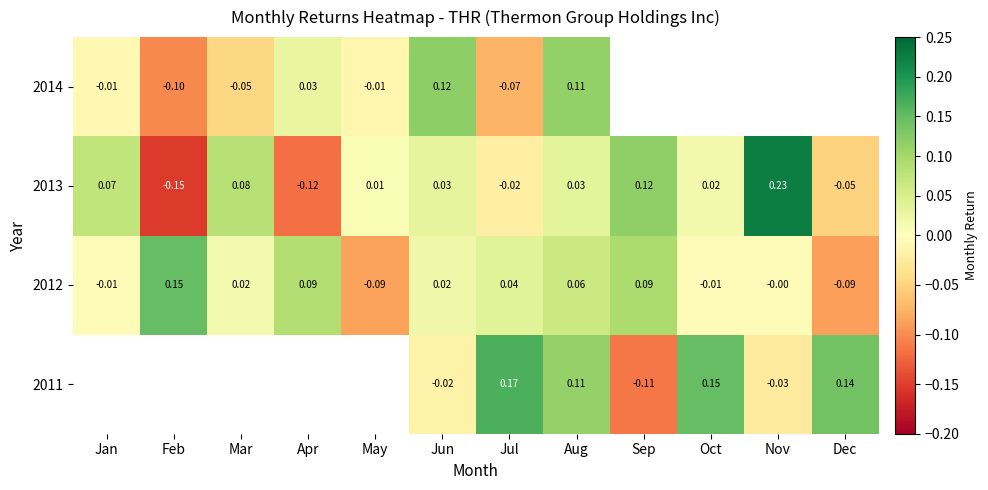

Is it true that 2012 equals -0.0 at Oct?

True